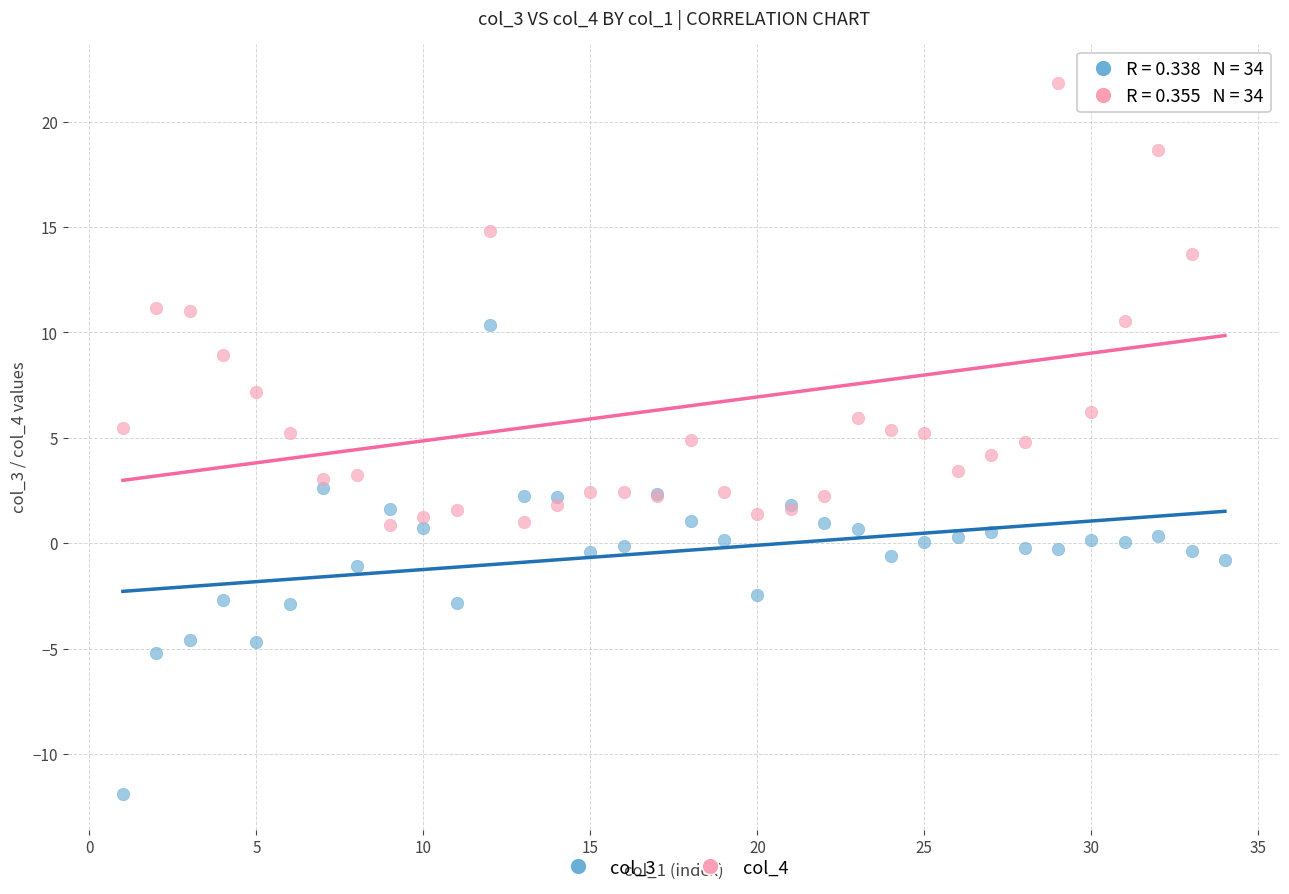

Which series has the widest spread of Y values?

col_3